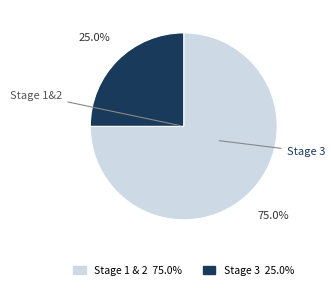

Does any single category account for the majority?

Yes